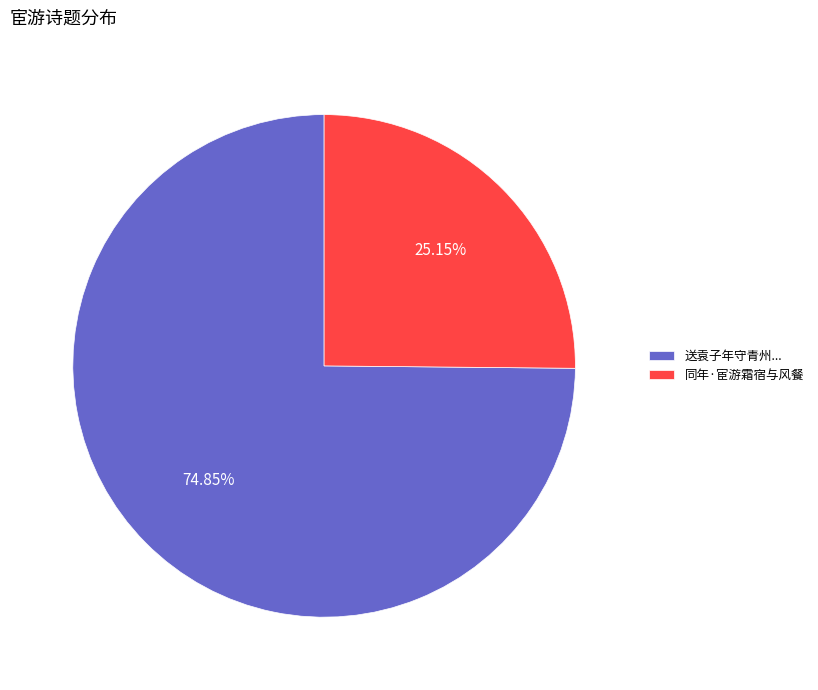

How many segments does this pie chart have?

2